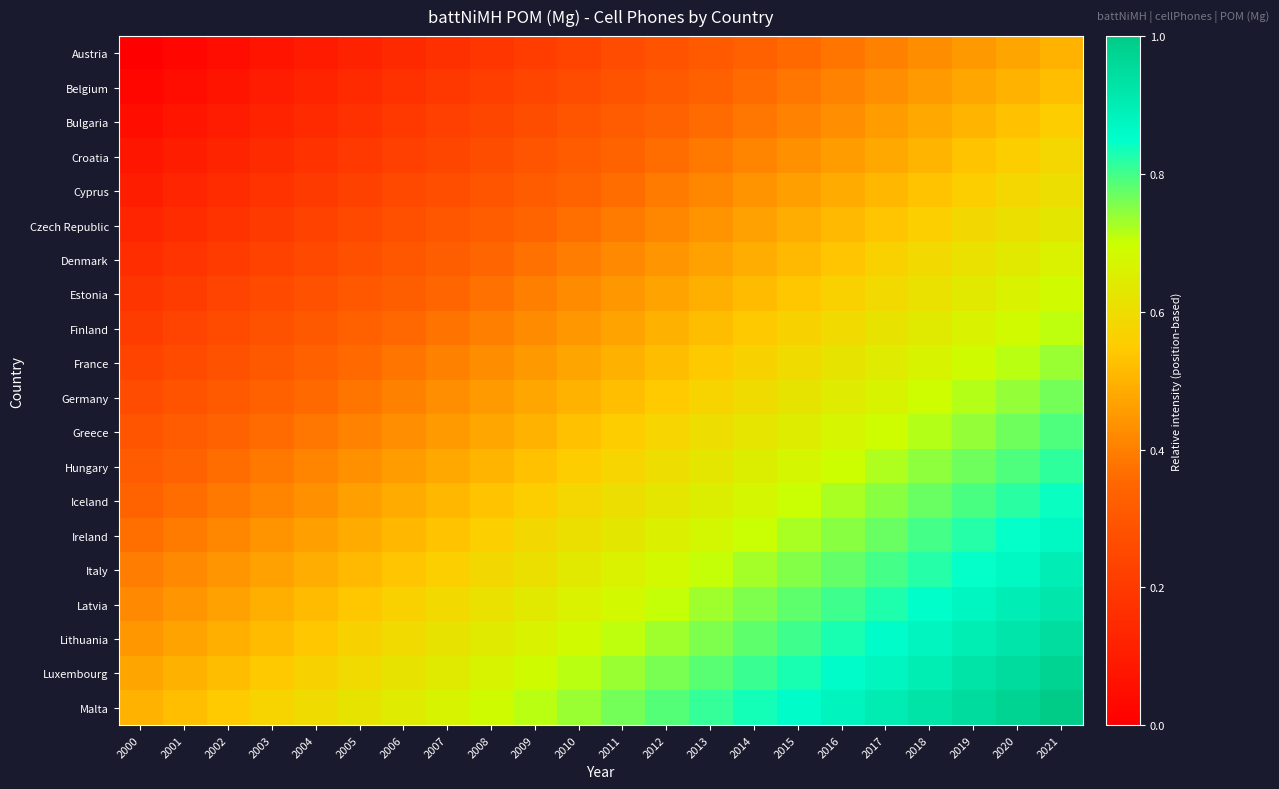

Which series has the largest total across all categories?

Malta